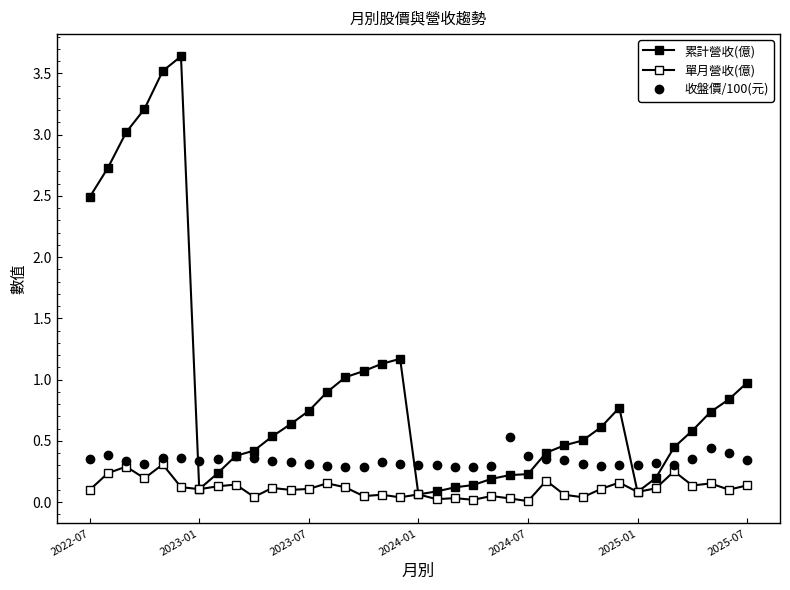

What is the difference between the second highest and second lowest values in the 收盤價/100(元) series?

0.2